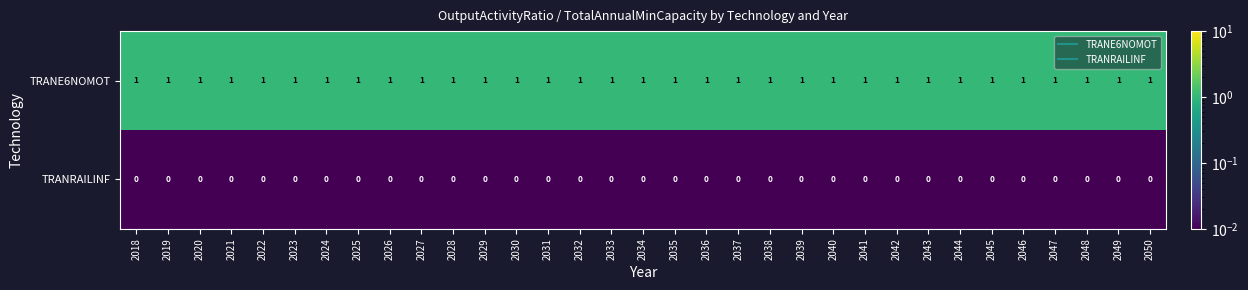

Rank the series by their average value, from highest to lowest.

TRANE6NOMOT, TRANRAILINF